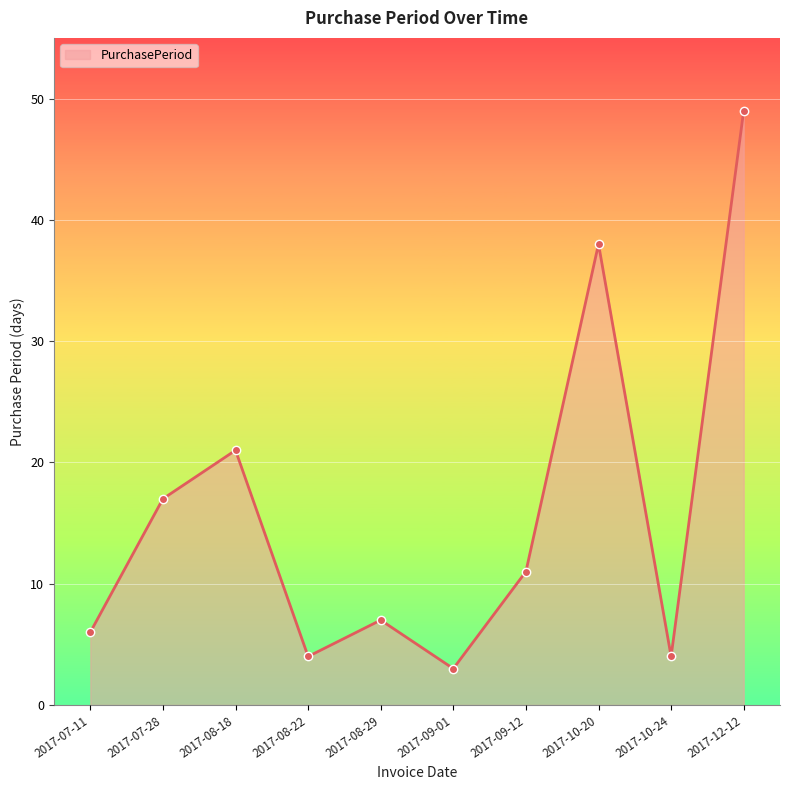

How many data points are less than 11?

5